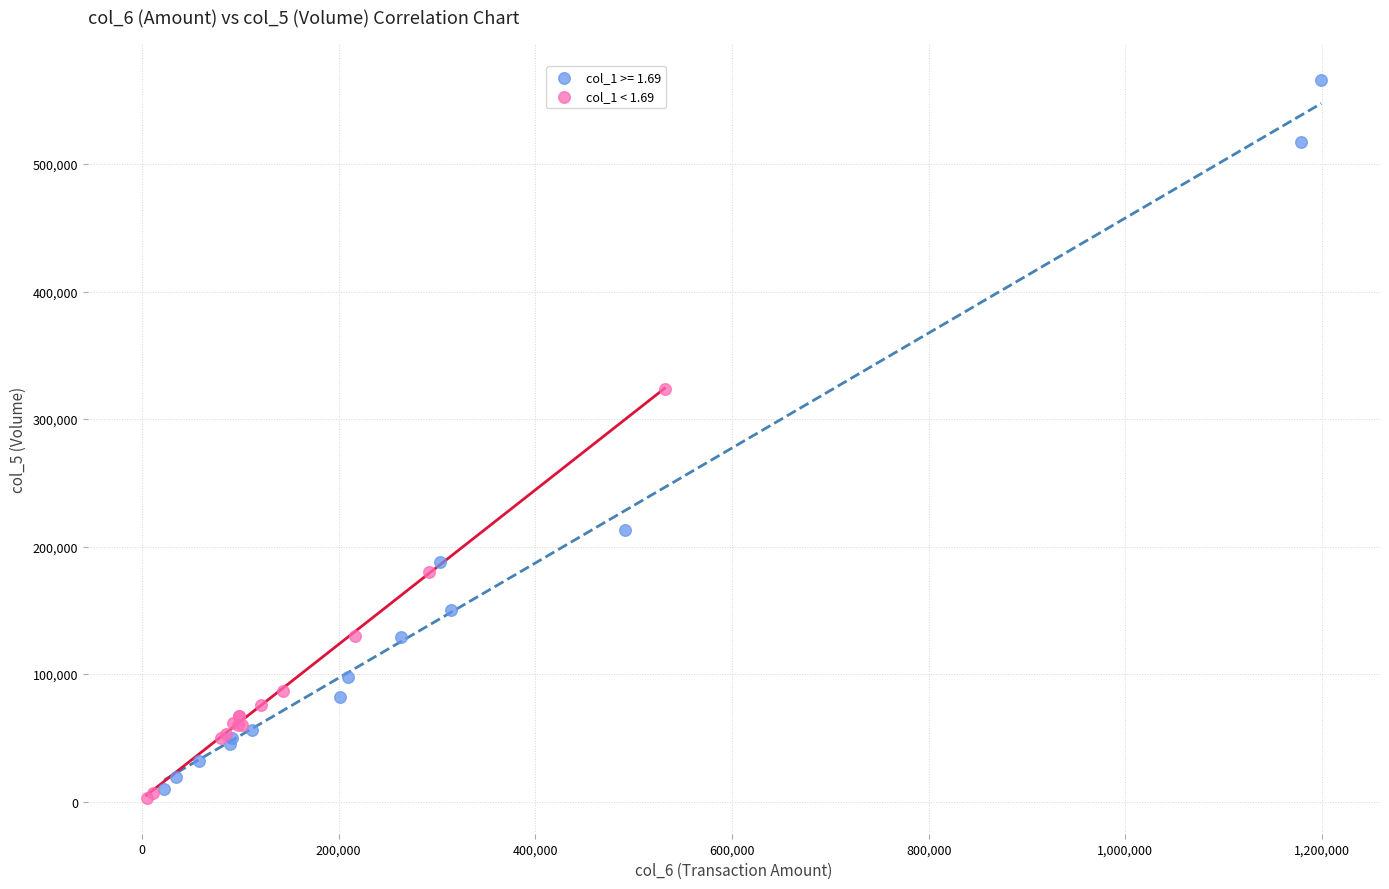

Which series contains the highest Y value?

col_1 >= 1.69